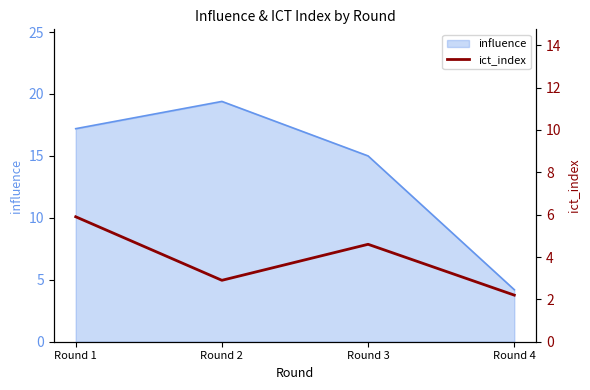

Approximately how many times larger is the value at Round 3 compared to Round 2?

1.6